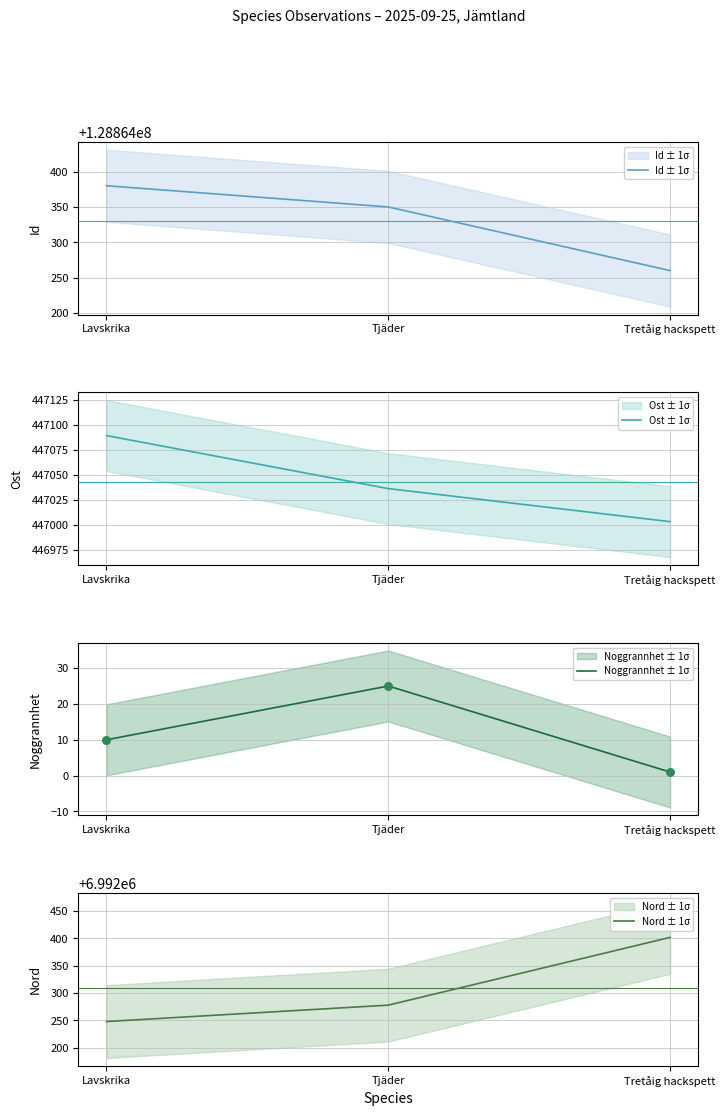

Is the value of Id ± 1σ at Tretåig hackspett greater than the value of Noggrannhet ± 1σ at Tretåig hackspett?

Yes